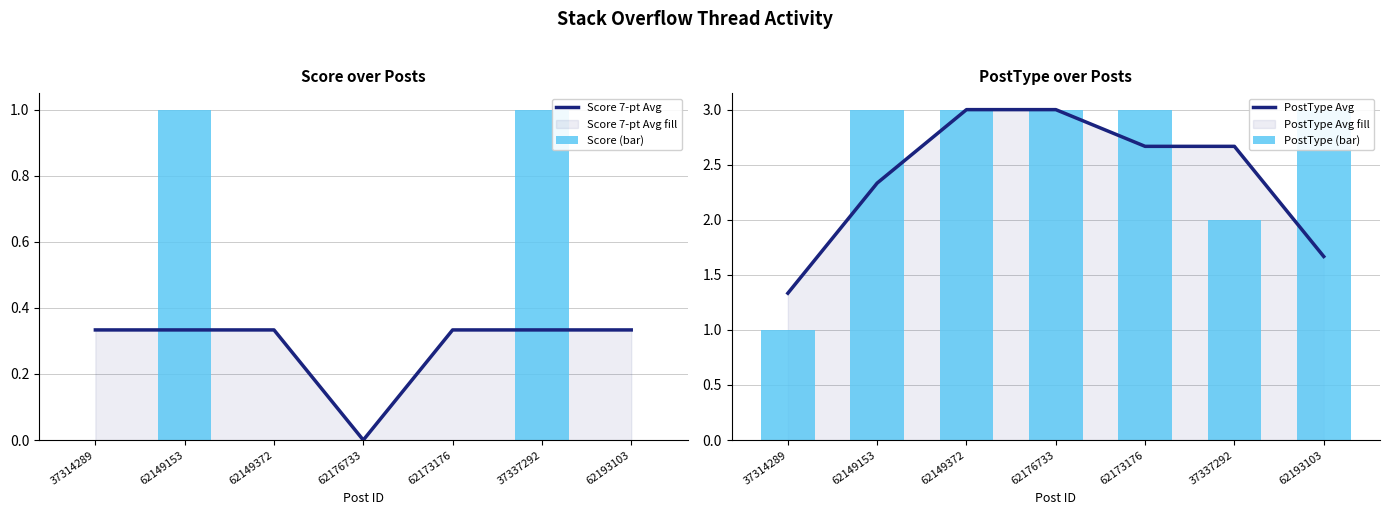

What is the minimum value for PostType (bar)?

1.0